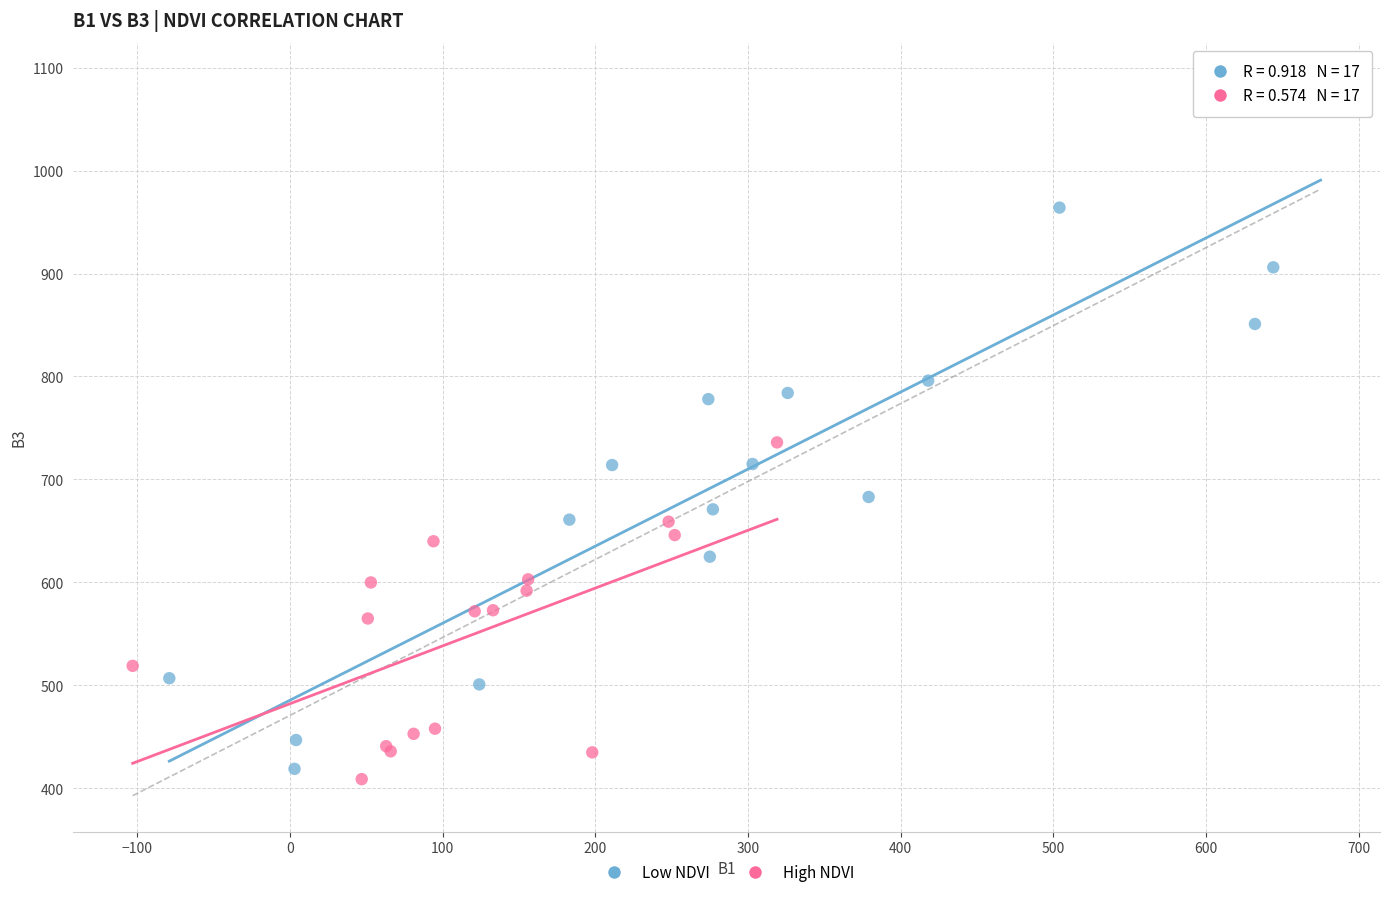

Which series reaches the maximum Y coordinate?

Low NDVI